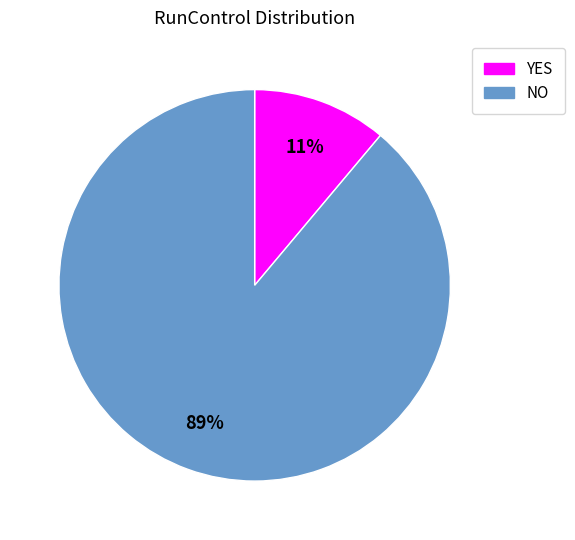

Do YES and NO together represent more than half of the pie?

Yes